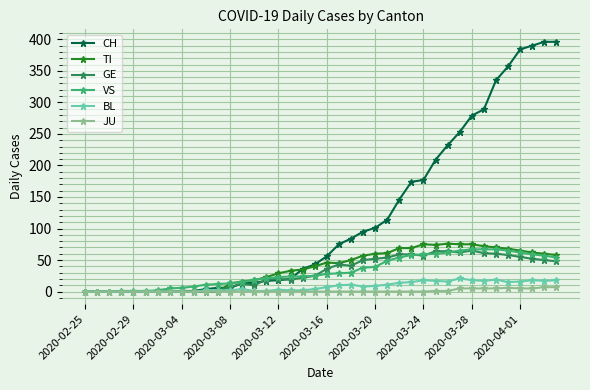

Which series has the largest range (max minus min)?

CH